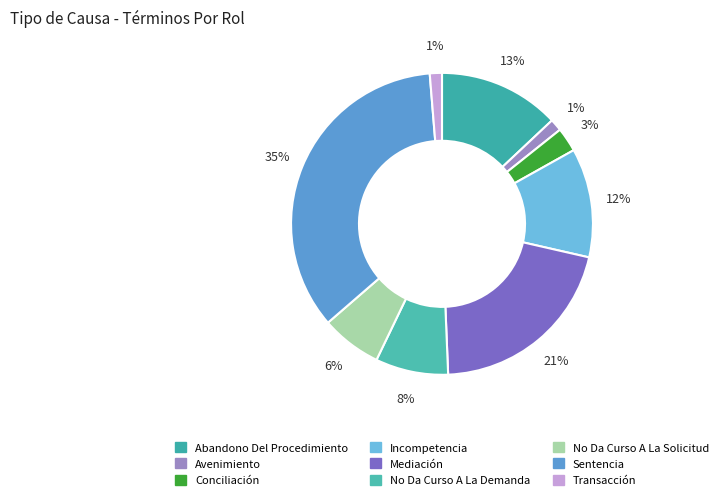

How many segments does this pie chart have?

9